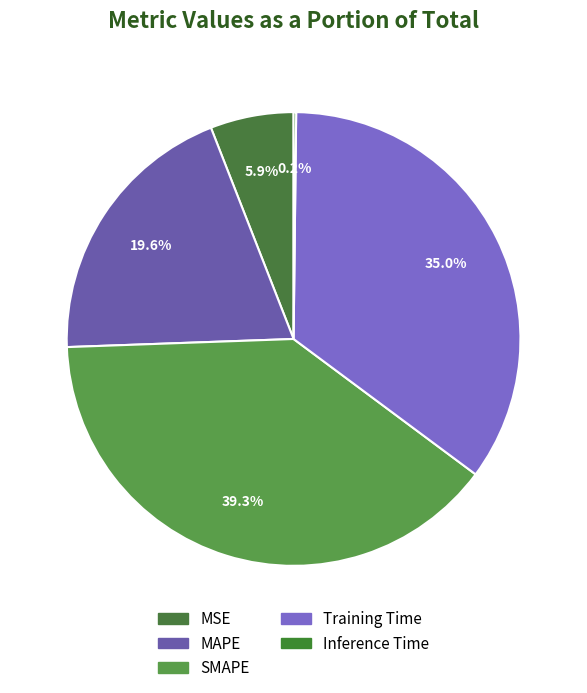

To the nearest percent, what is the difference between the largest and smallest slice percentages?

39%